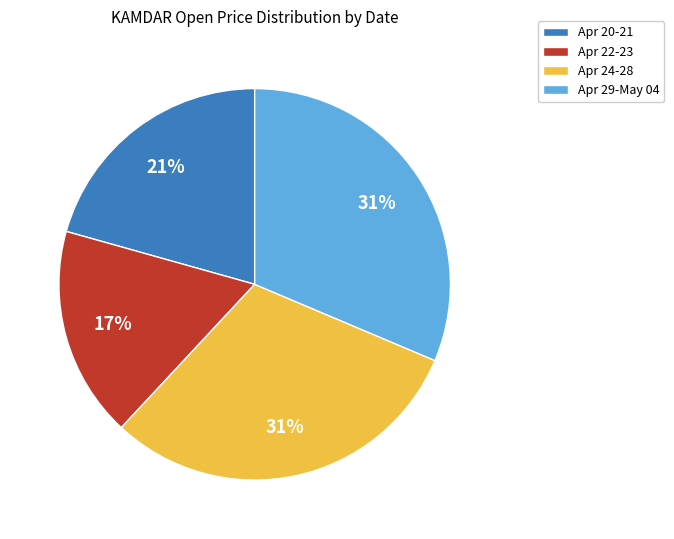

How many segments does this pie chart have?

4